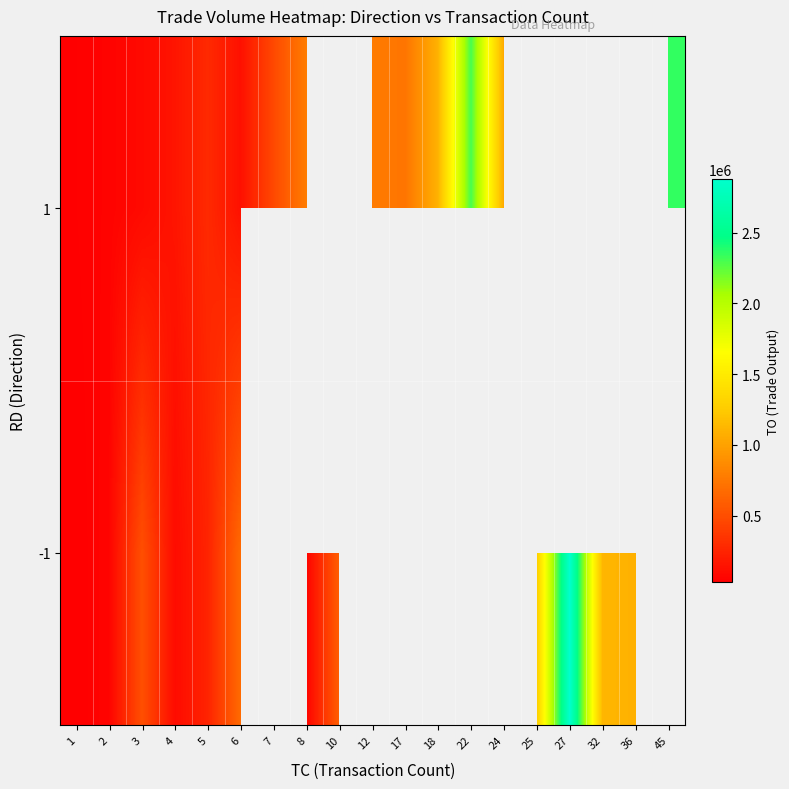

Count the number of data series in this chart.

2